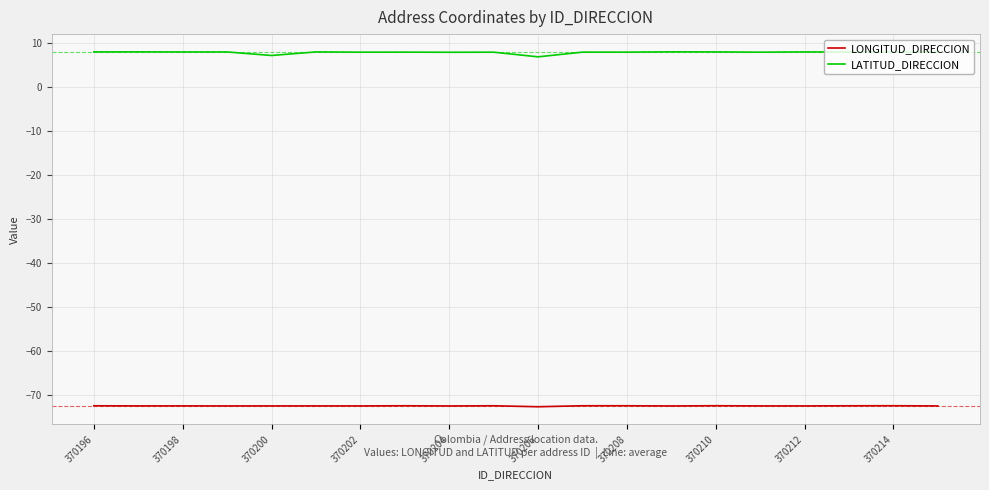

True or false: LATITUD_DIRECCION and LONGITUD_DIRECCION cross at least once.

False